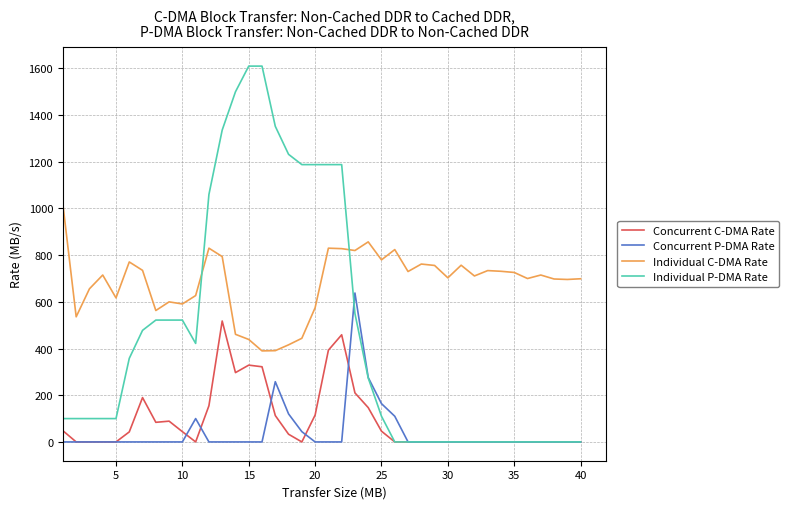

True or false: Individual C-DMA Rate has more than 1 points higher than both neighbors.

True